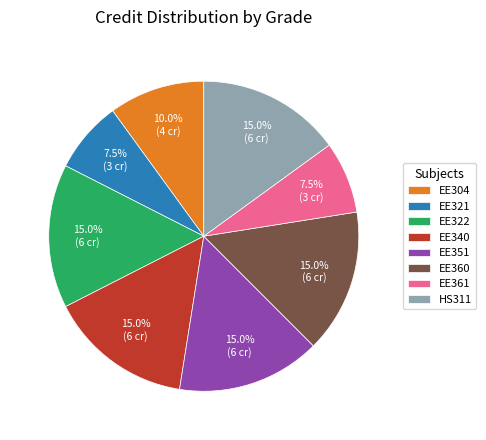

Between EE361 and EE360, which is larger?

EE360